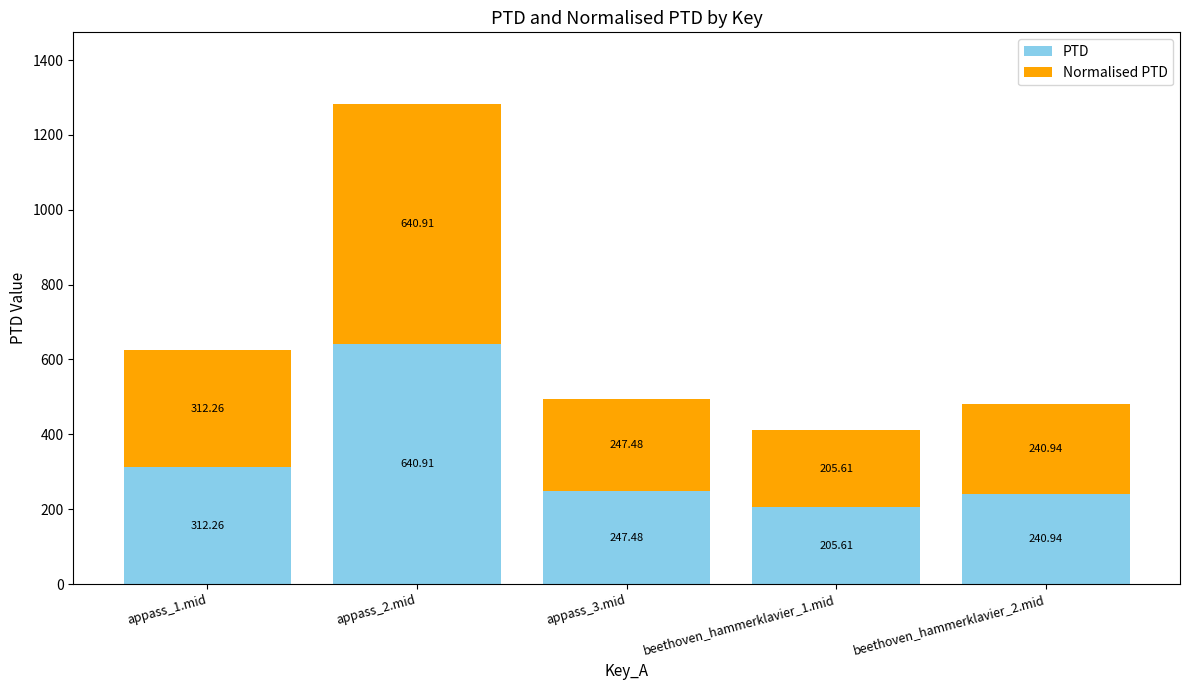

At which category is the sum across all series the highest?

appass_2.mid